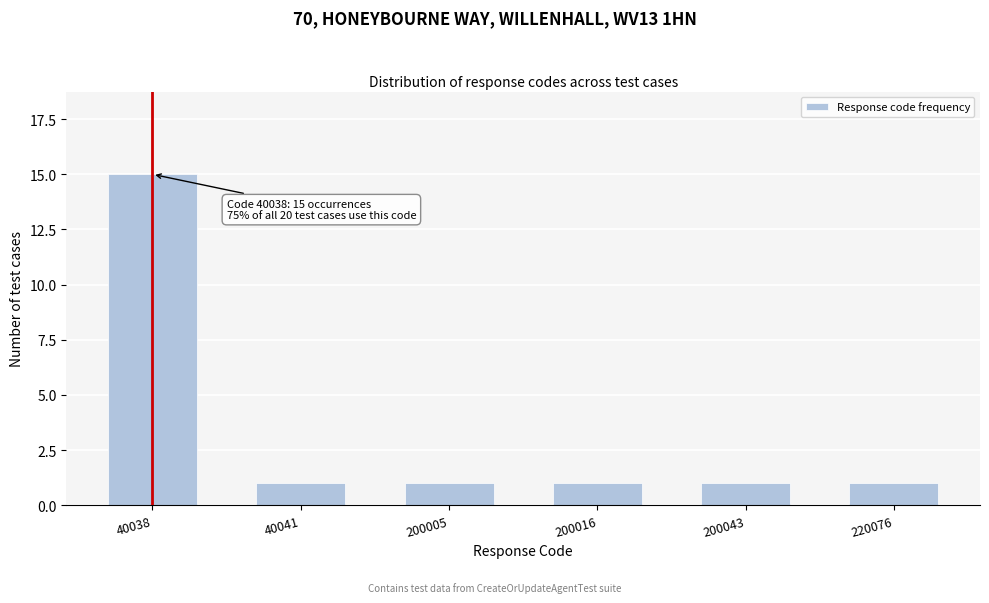

Reading left to right, transcribe all the data shown in this chart.

15	1	1	1	1	1